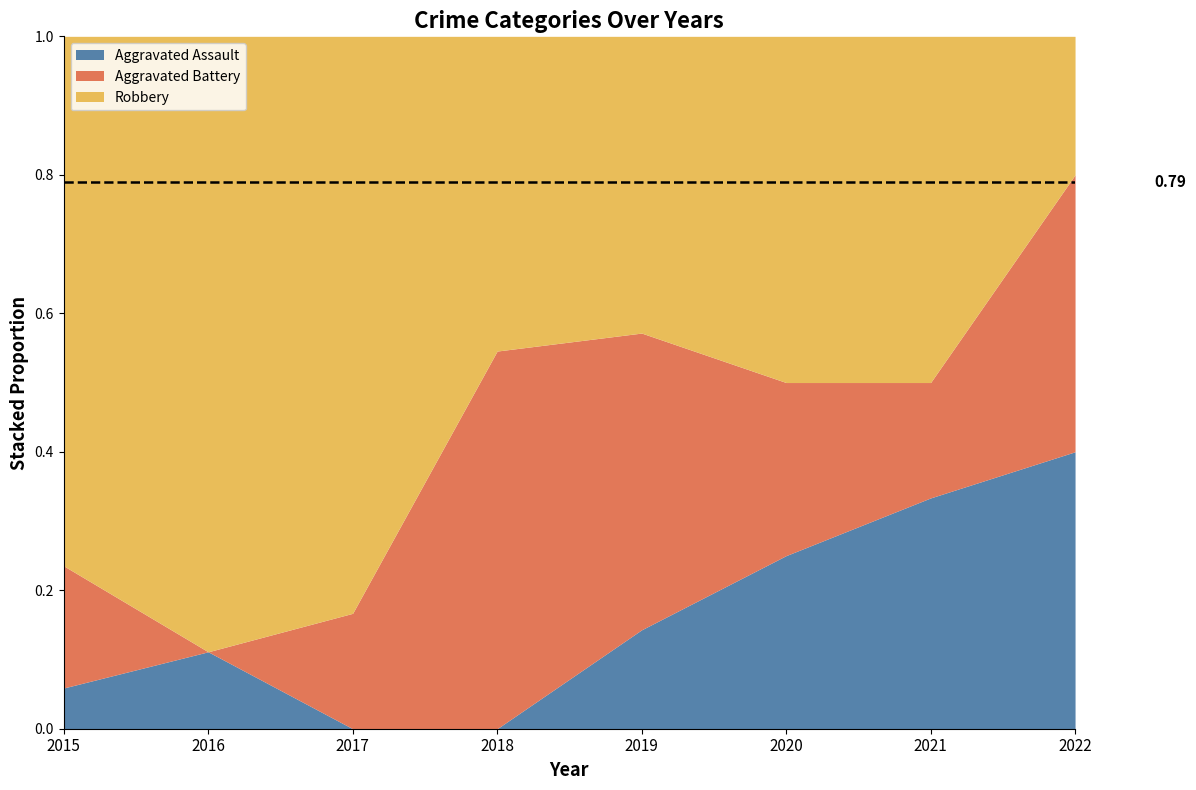

Which series has the largest range (max minus min)?

Robbery